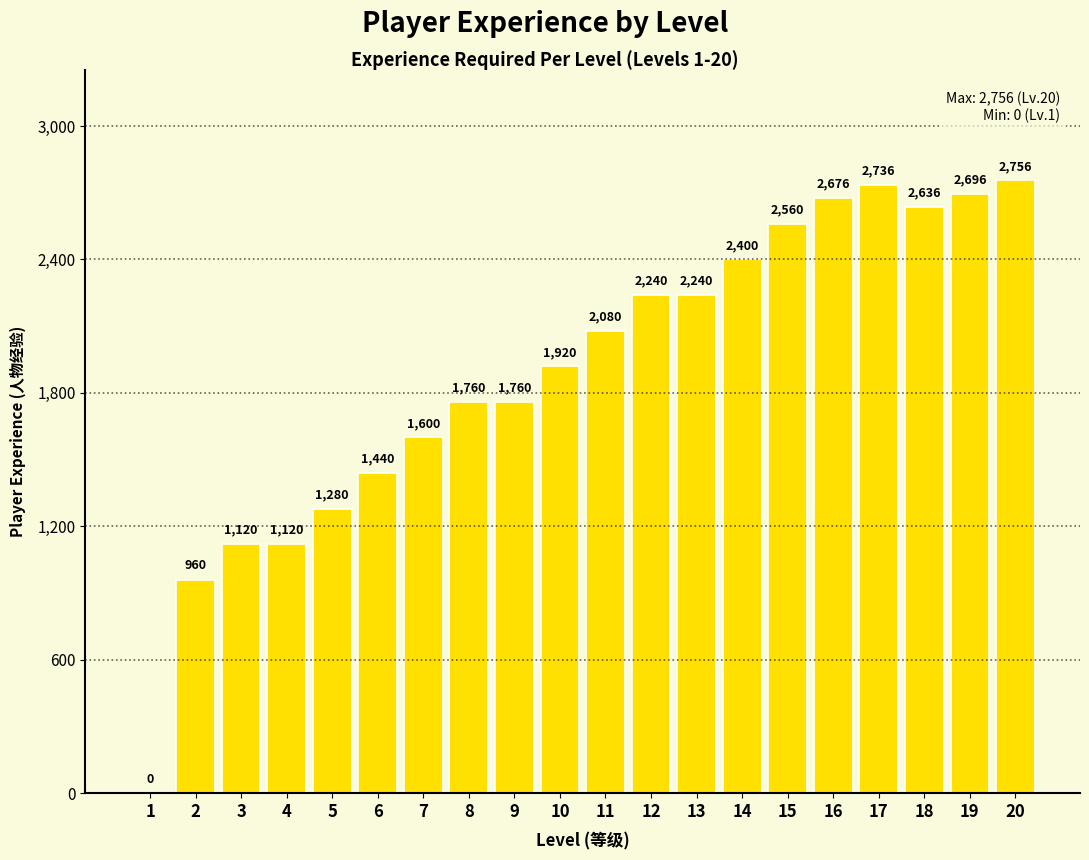

Where is the data nearest to the value 1378?

6